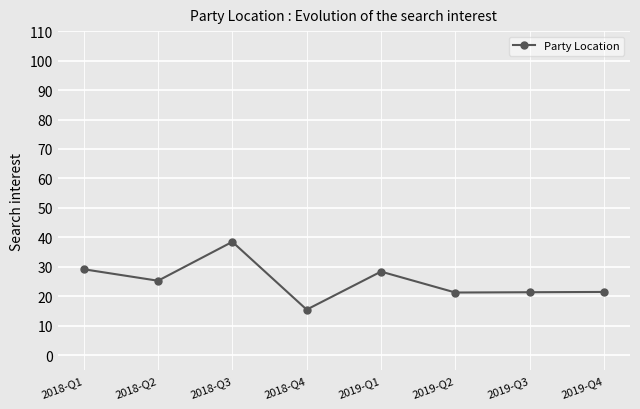

Which category has the lowest value across all series?

2018-Q4